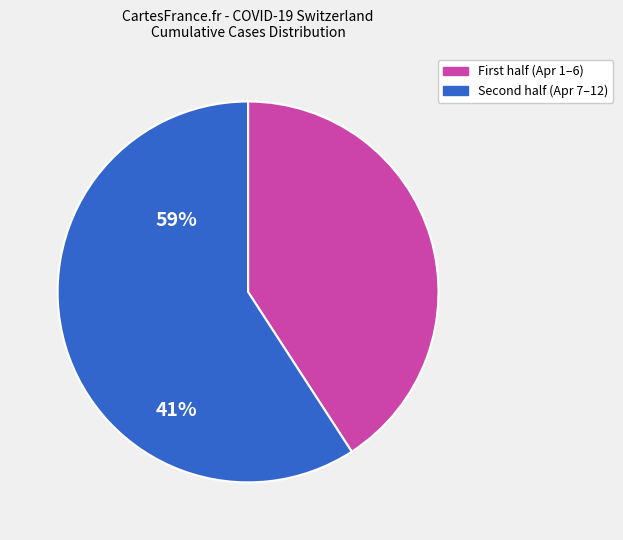

Is there a majority slice in this chart?

Yes